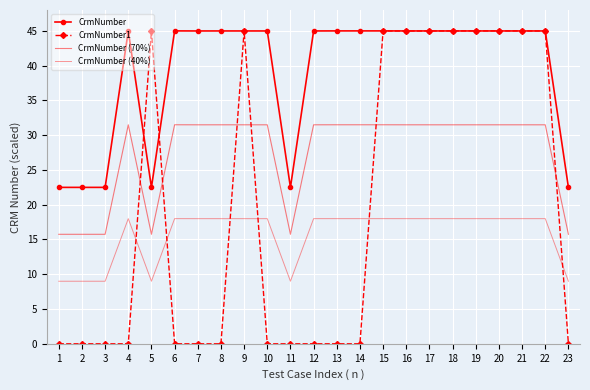

How many interior local peaks does the CrmNumber (70%) series have?

4